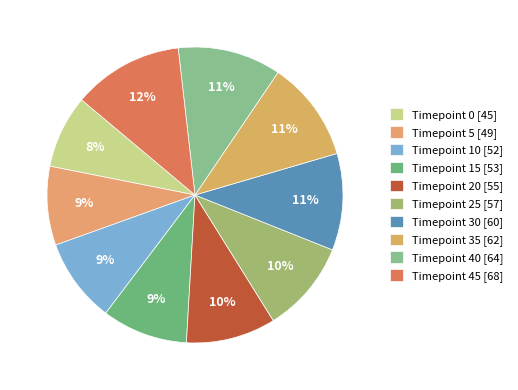

To the nearest percent, what is the combined percentage of Timepoint 45 and Timepoint 35?

23%